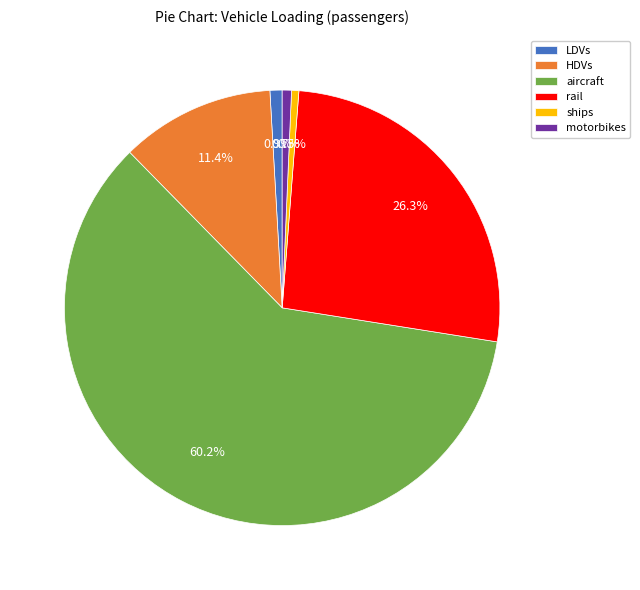

The motorbikes slice represents 1% of the pie. True or false?

True